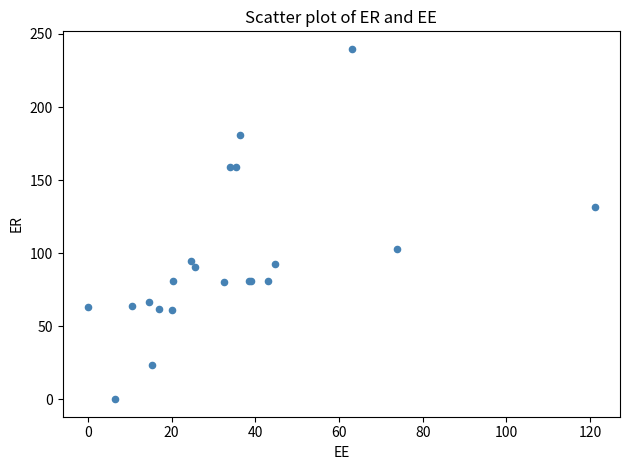

What Y value in the scatter plot is closest to 119?

131.8